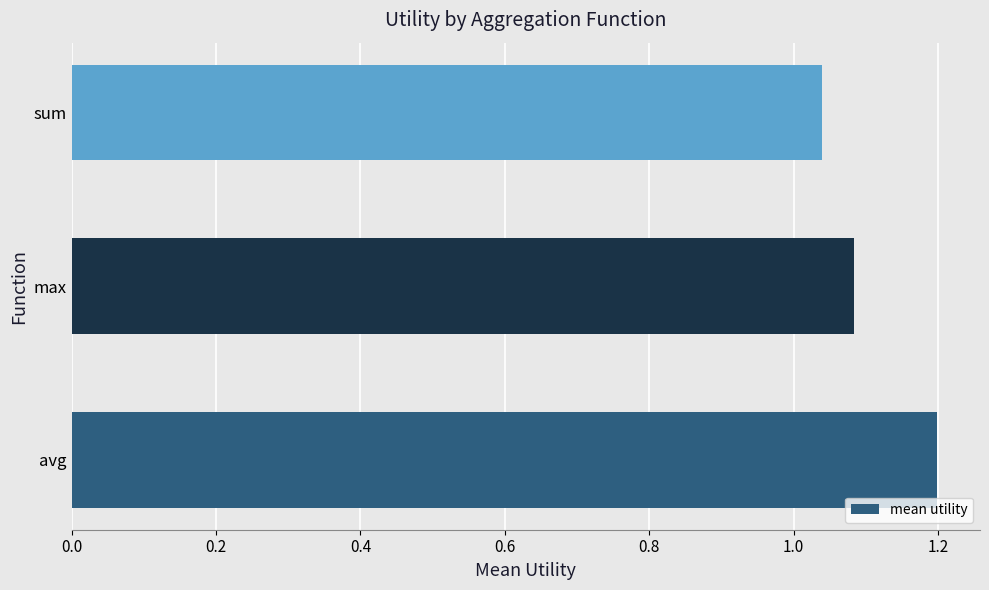

List the labels in order of value, smallest first.

sum, max, avg